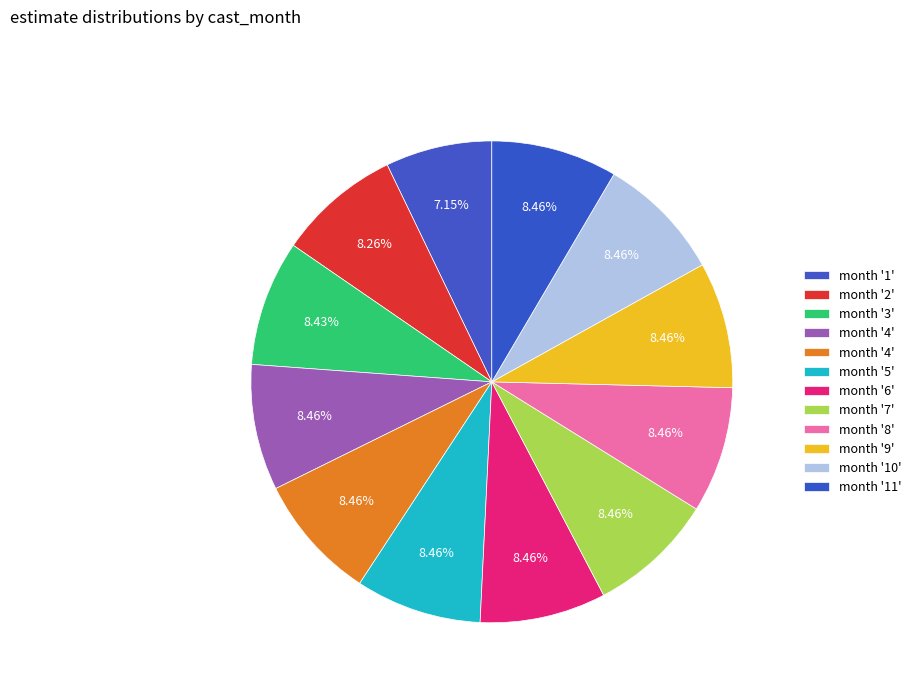

How many segments does this pie chart have?

12